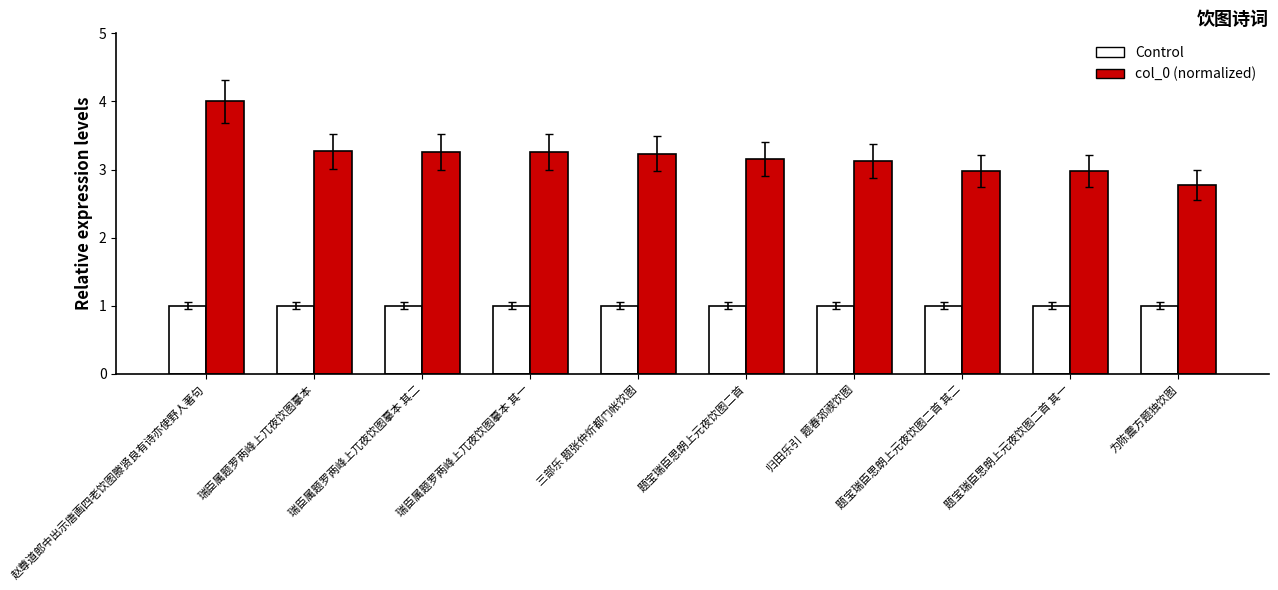

What are all the series names shown in the legend?

Control, col_0 (normalized)